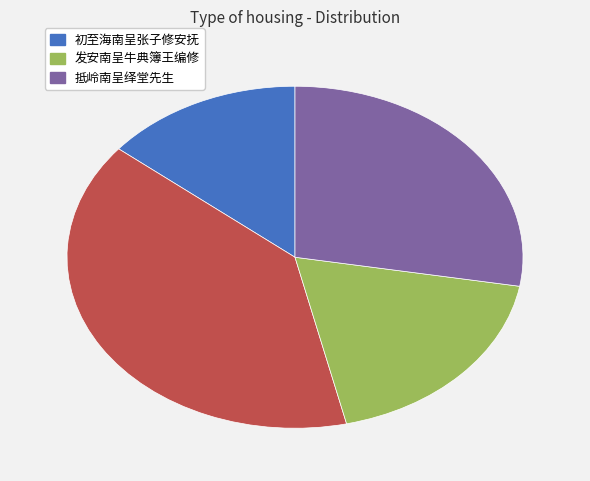

Is there a majority slice in this chart?

No